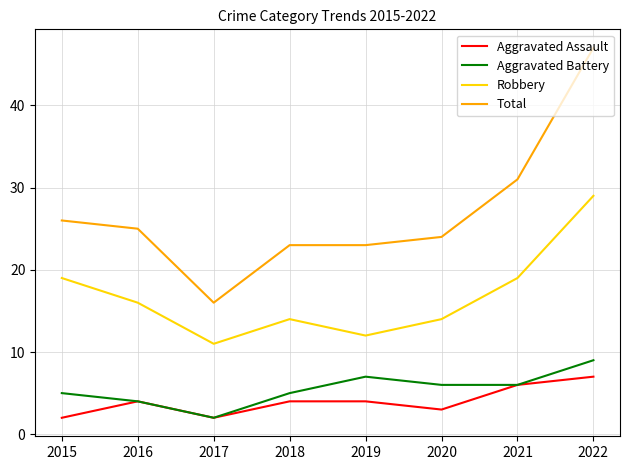

What is the total value across all series at 2016?

49